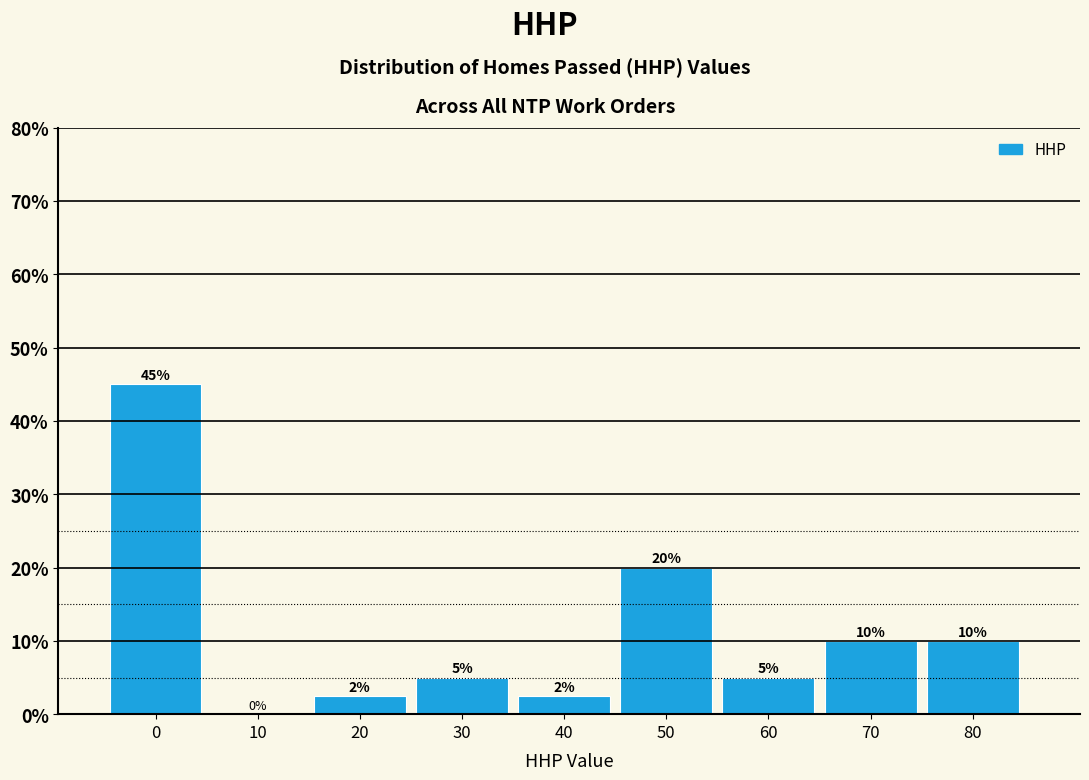

The chart shows a value of 4.9 at 70. True or false?

False